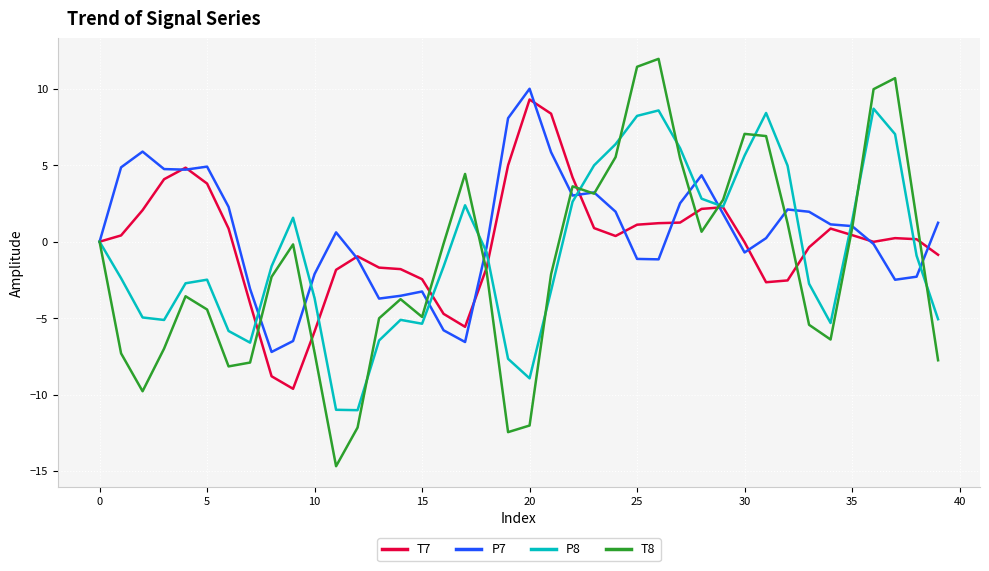

What is the sum of all P7 values?

25.4